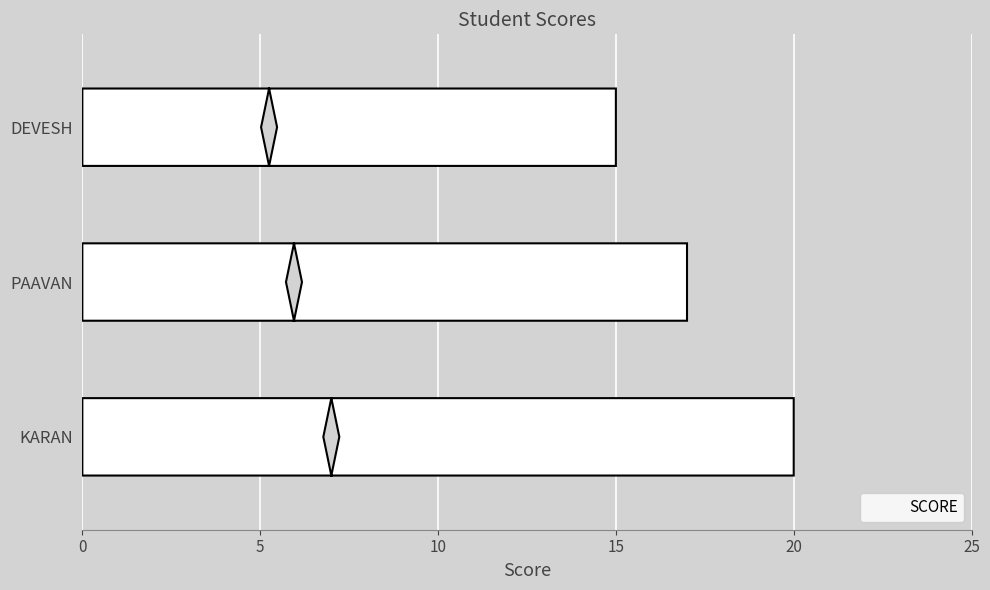

What is the sum of all values?

52